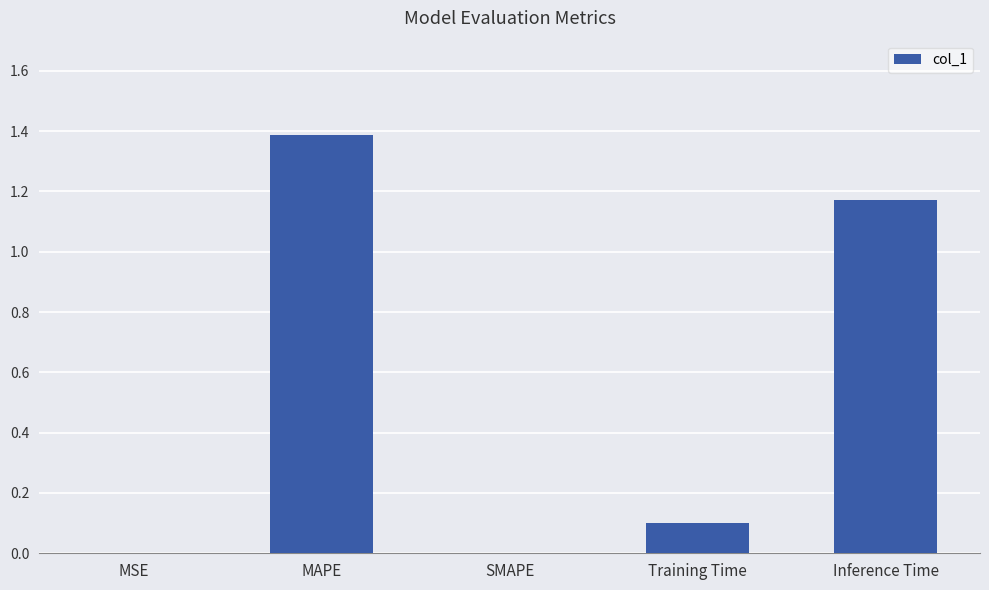

What is the sum of all values?

2.7